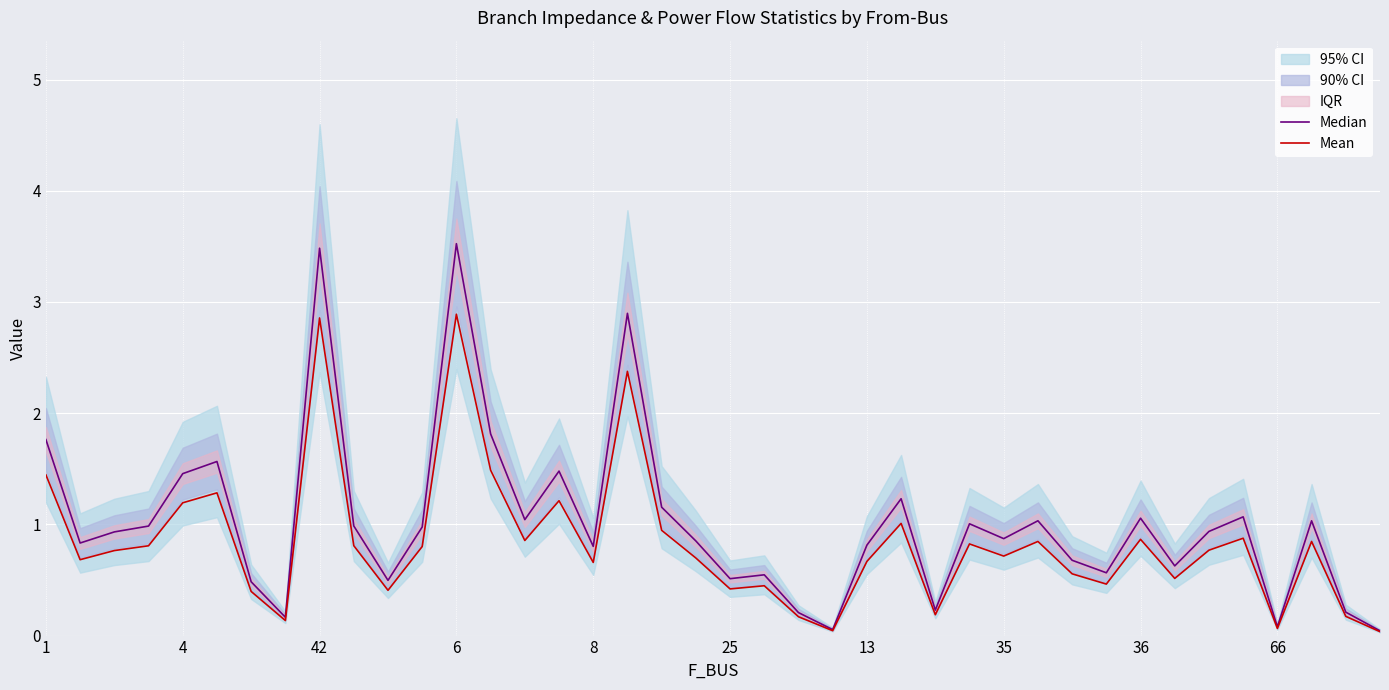

List the series in order of their overall mean, highest first.

Median, Mean